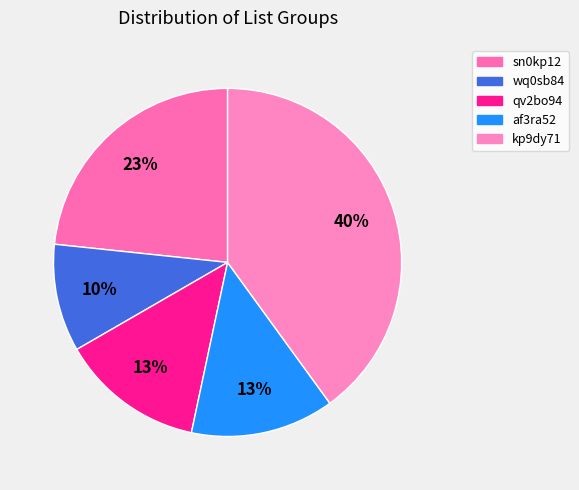

What is the smallest slice in the pie chart?

wq0sb84